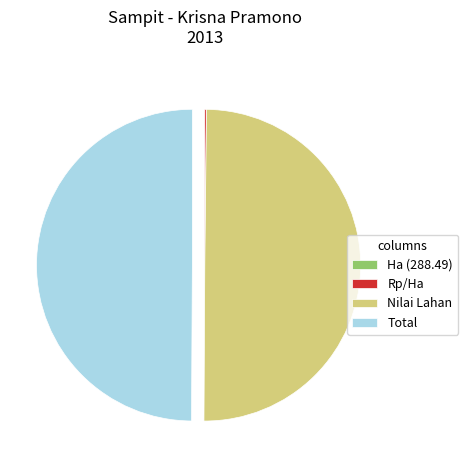

True or false: Total accounts for 50% of the total.

True